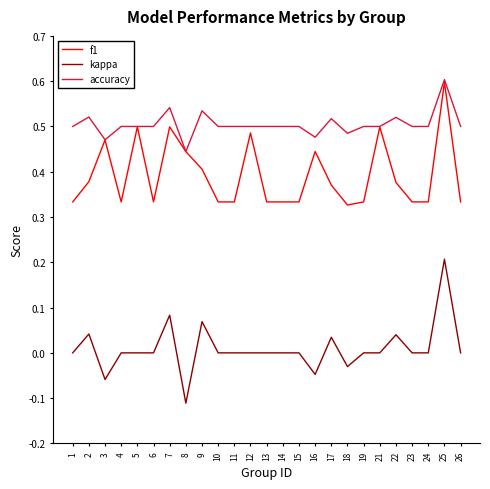

At which category is the sum across all series the highest?

25